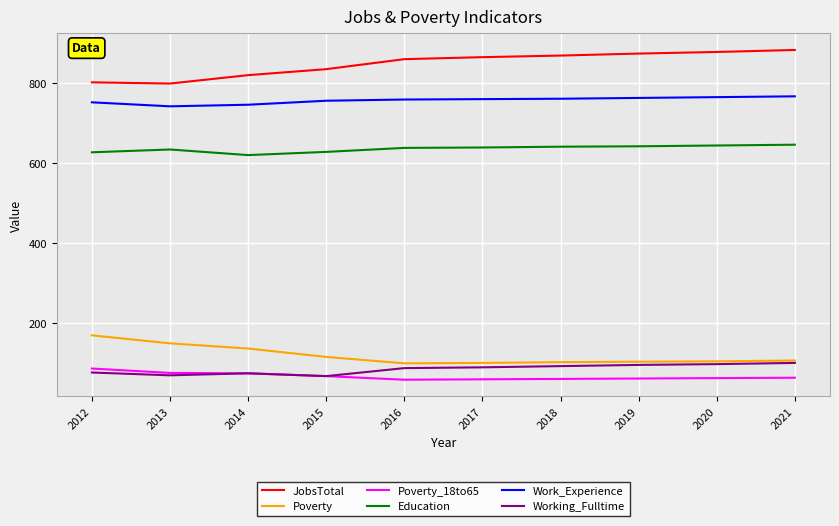

List the series in order of their peak value, highest first.

JobsTotal, Work_Experience, Education, Poverty, Working_Fulltime, Poverty_18to65